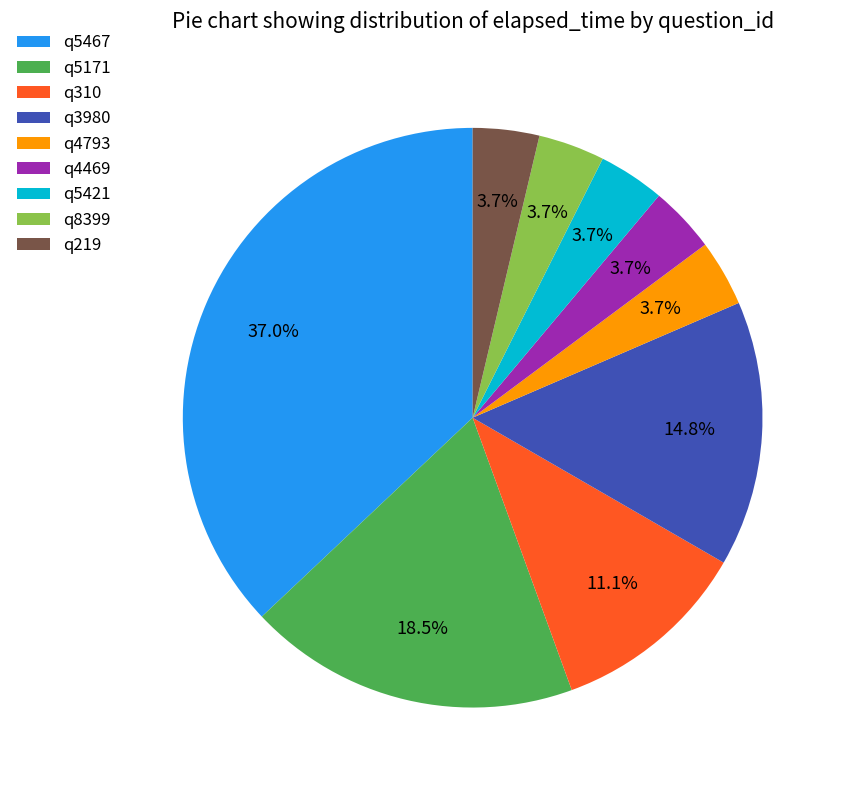

What portion of the pie excludes q3980?

85.2%